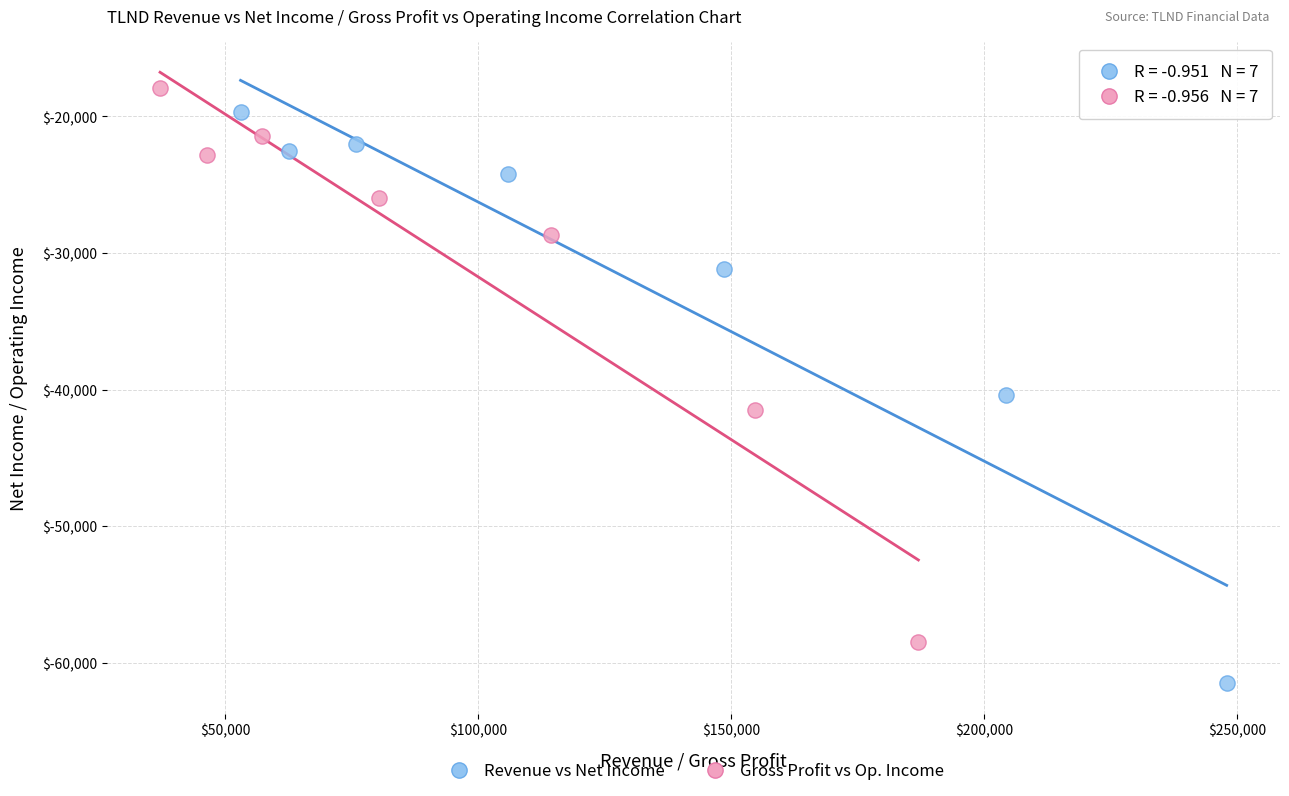

Which series contains the lowest Y value?

Revenue vs Net Income